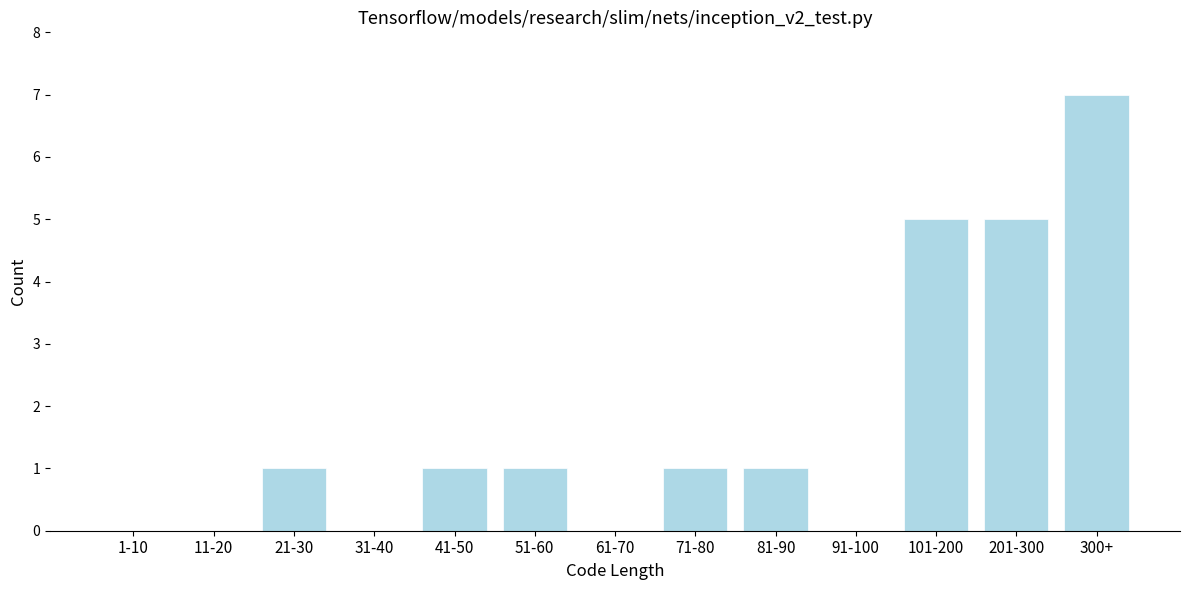

Reading left to right, list all the values displayed in this chart.

1-10=0	11-20=0	21-30=1	31-40=0	41-50=1	51-60=1	61-70=0	71-80=1	81-90=1	91-100=0	101-200=5	201-300=5	300+=7